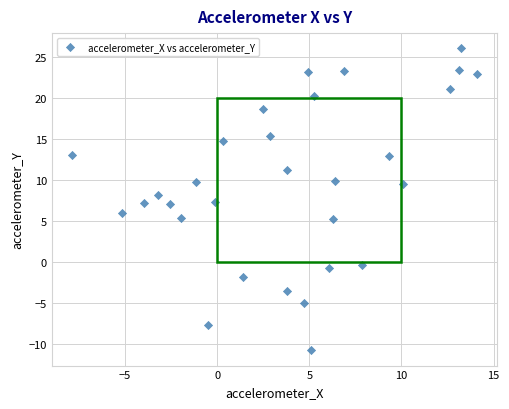

What is the range of Y values (max minus min)?

36.8